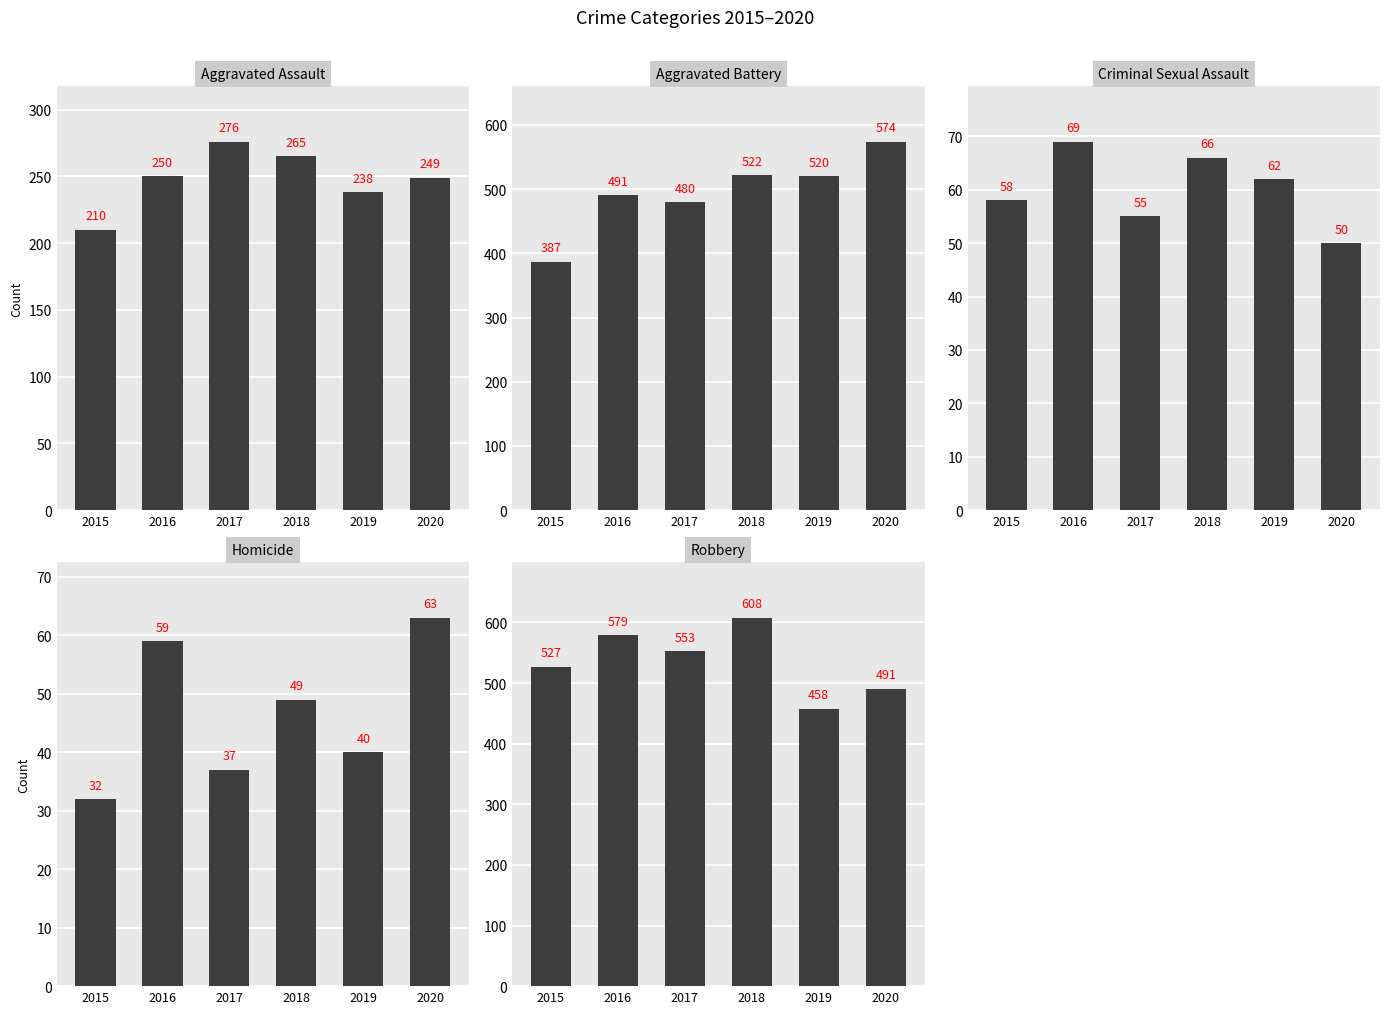

Does the chart contain any negative values?

No